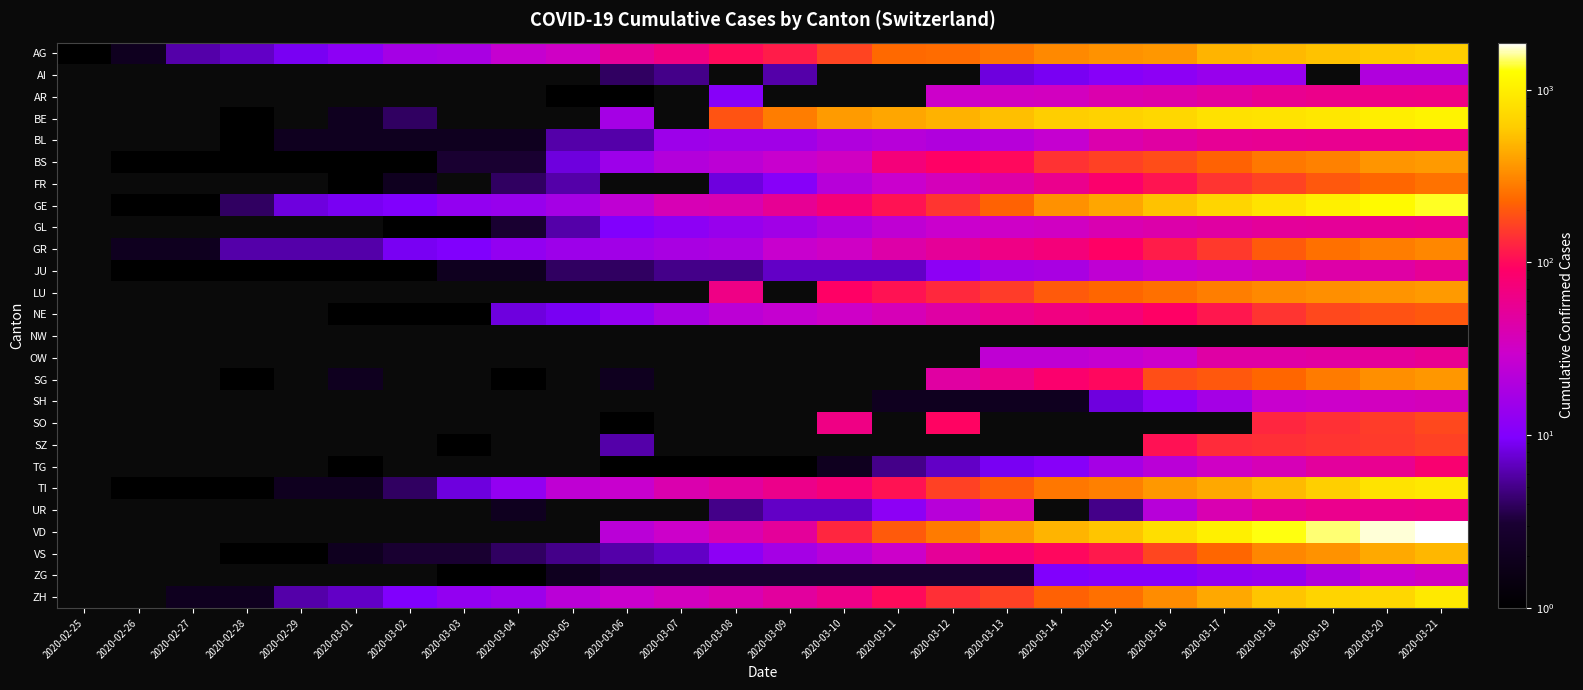

How many categories are shown in the chart?

26